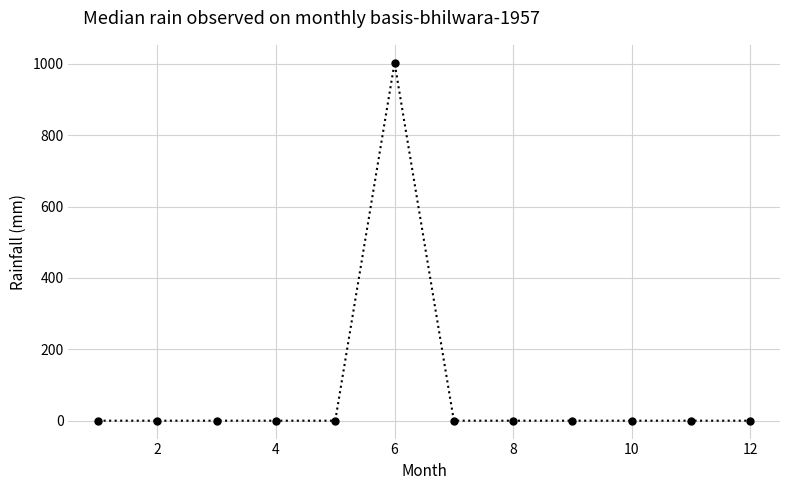

True or false: the data has more than 0 interior local peaks.

True